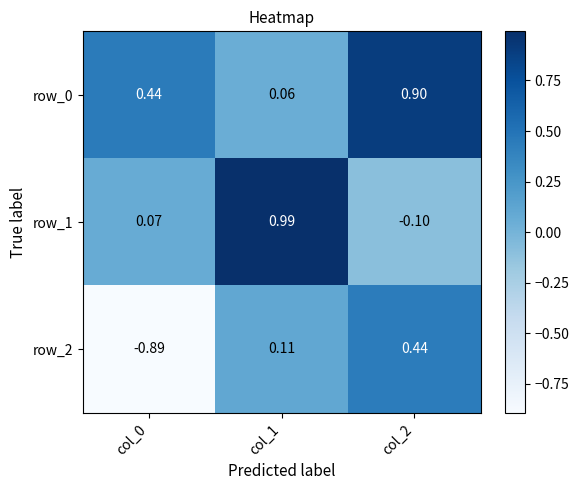

Rank the categories by row_1 value from lowest to highest.

col_2, col_0, col_1